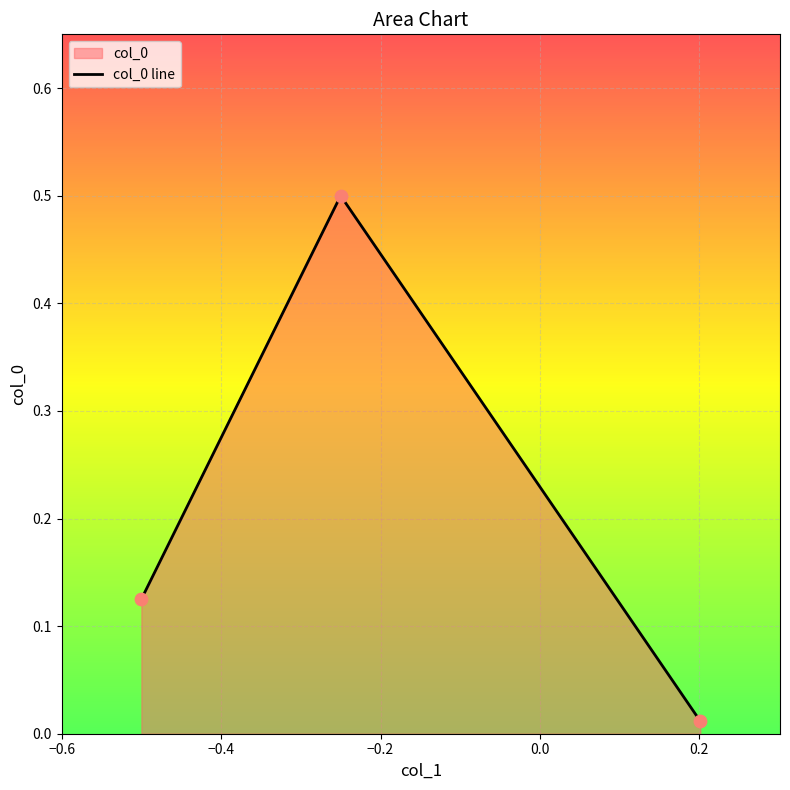

What is the maximum value shown in the chart?

0.5